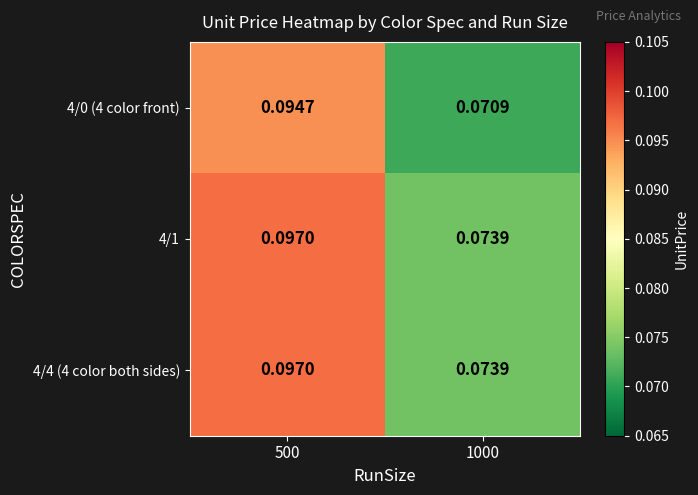

How many categories are shown in the chart?

2